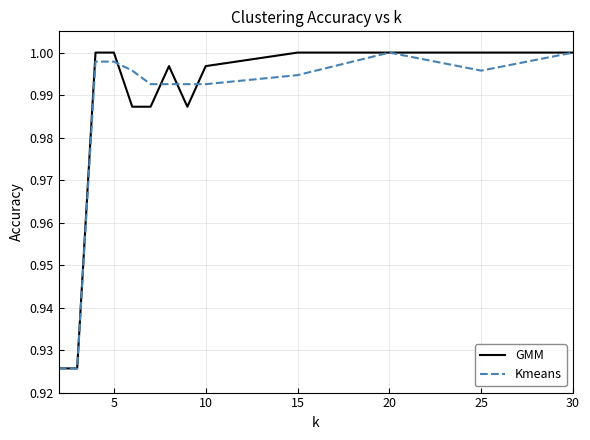

Is this an area chart (filled region under the line)?

No